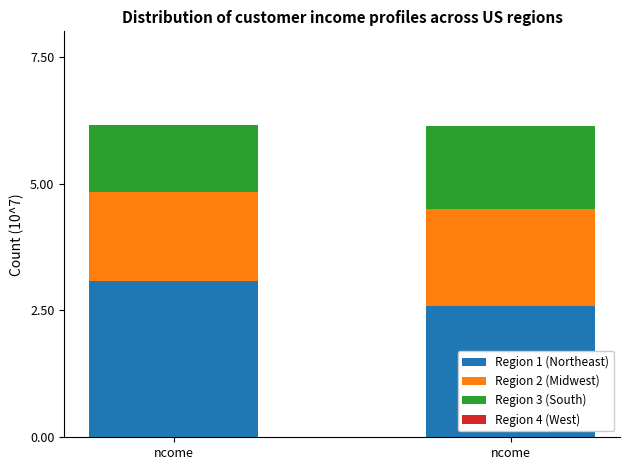

What is the total value across all series at ncome?

61550000